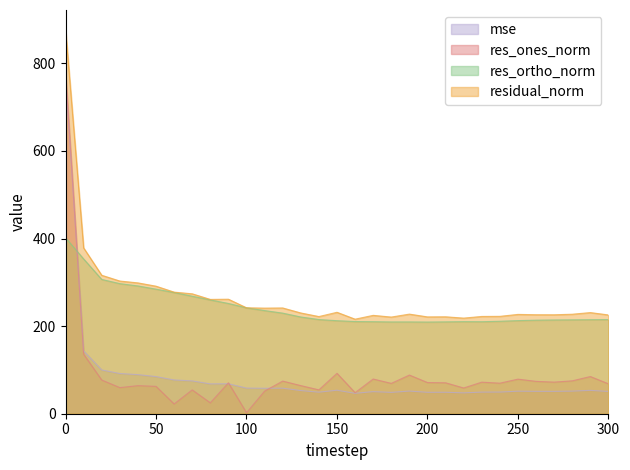

How many values in the res_ones_norm series are below 70?

15